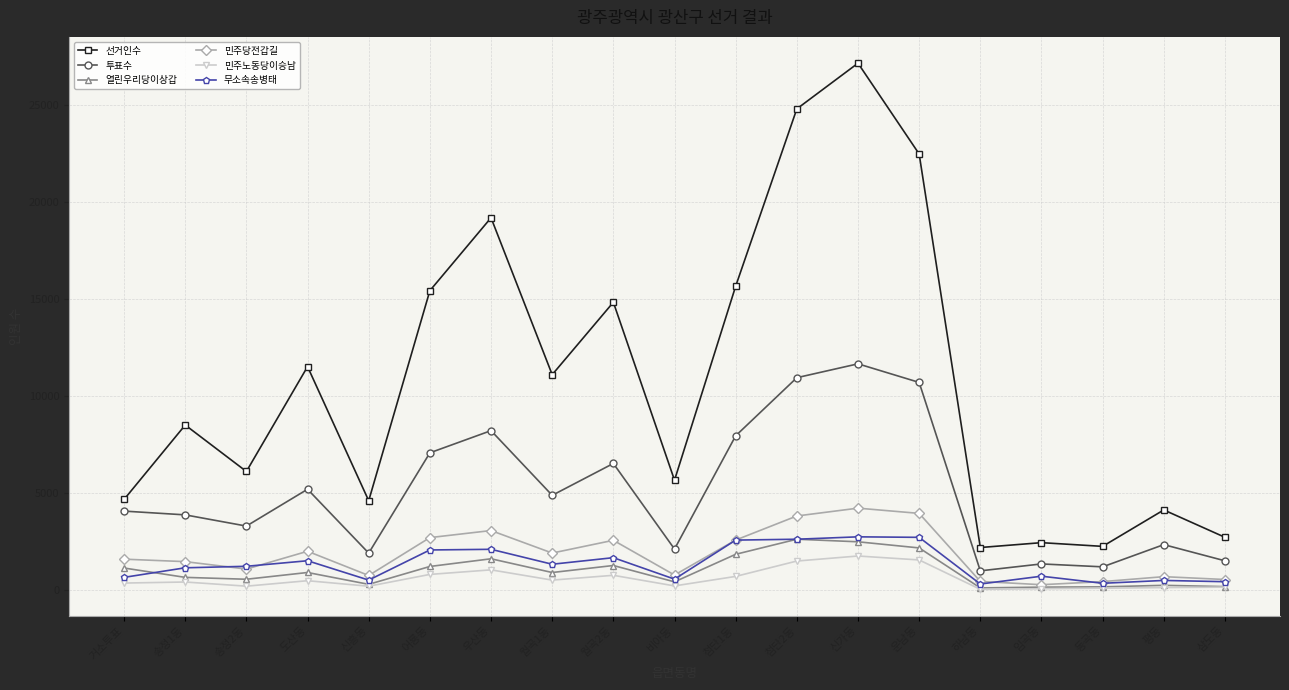

True or false: 투표수 has a value of 10710 at 운남동.

True